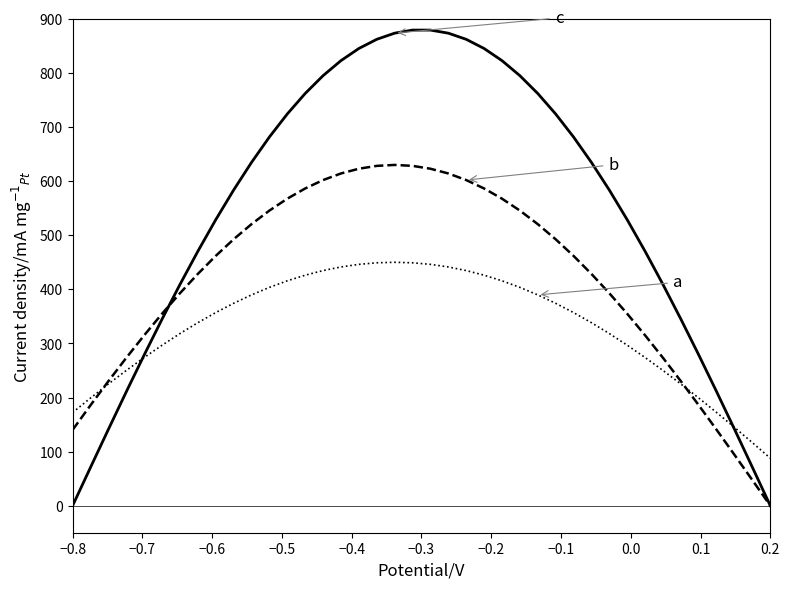

What is the greatest value displayed?

879.3